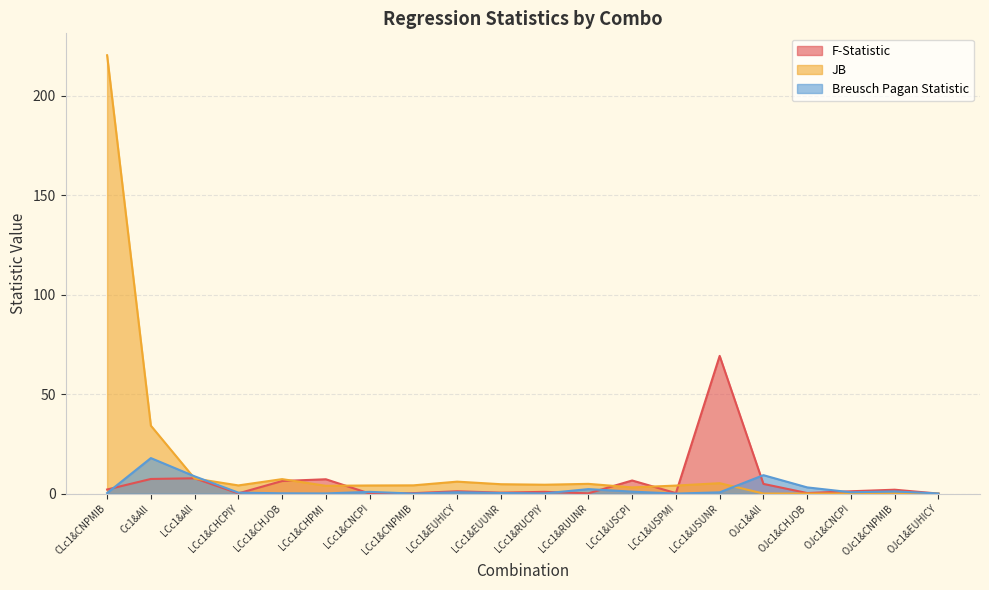

True or false: JB has a value of 34.2 at Cc1&All.

True